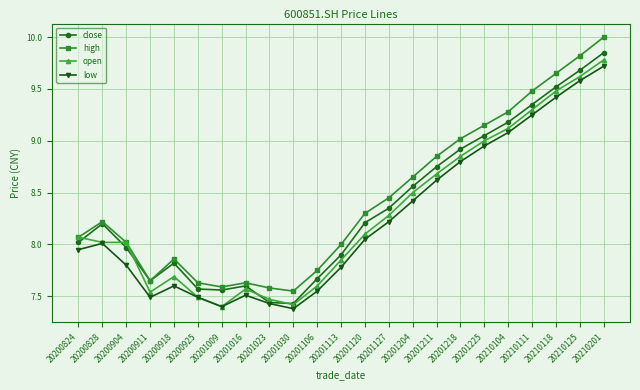

Which series changed the most between 20200918 and 20201225?

low